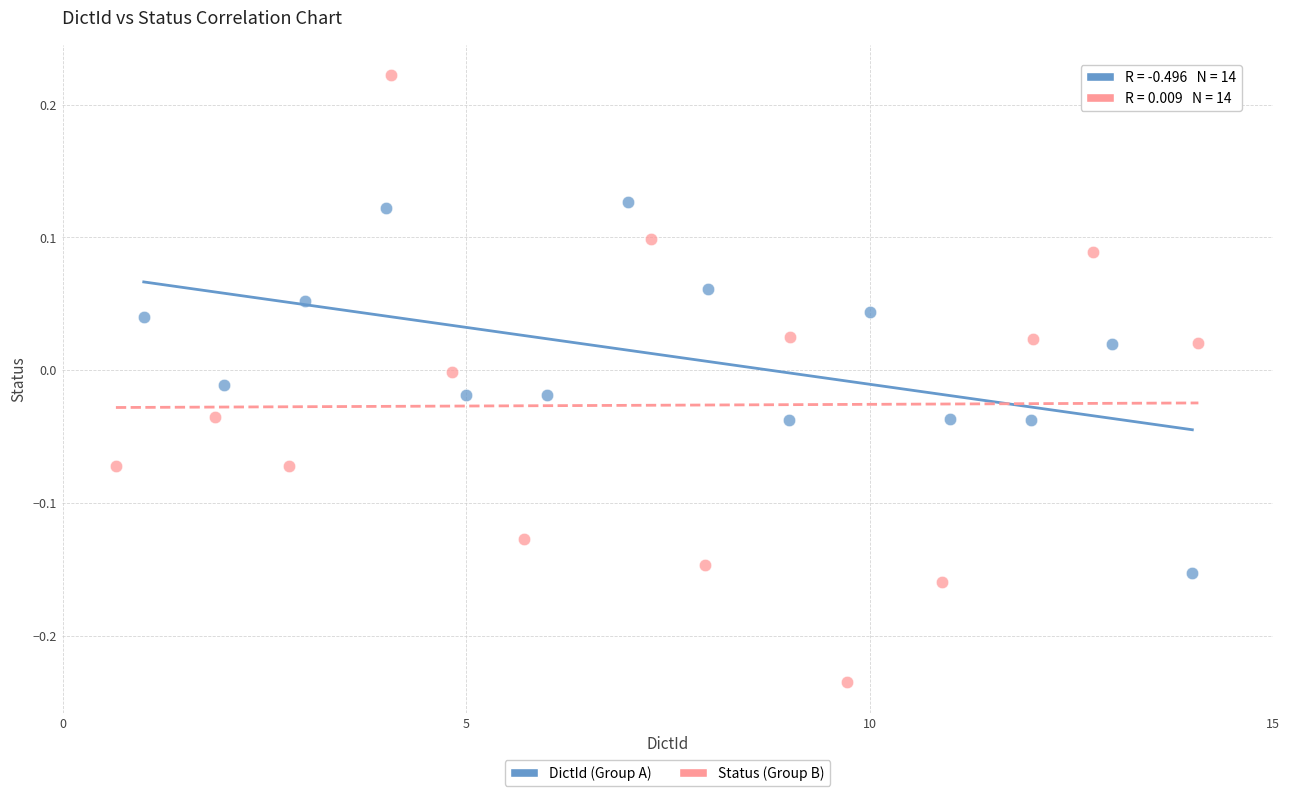

Which series contains the lowest Y value?

Status (Group B)